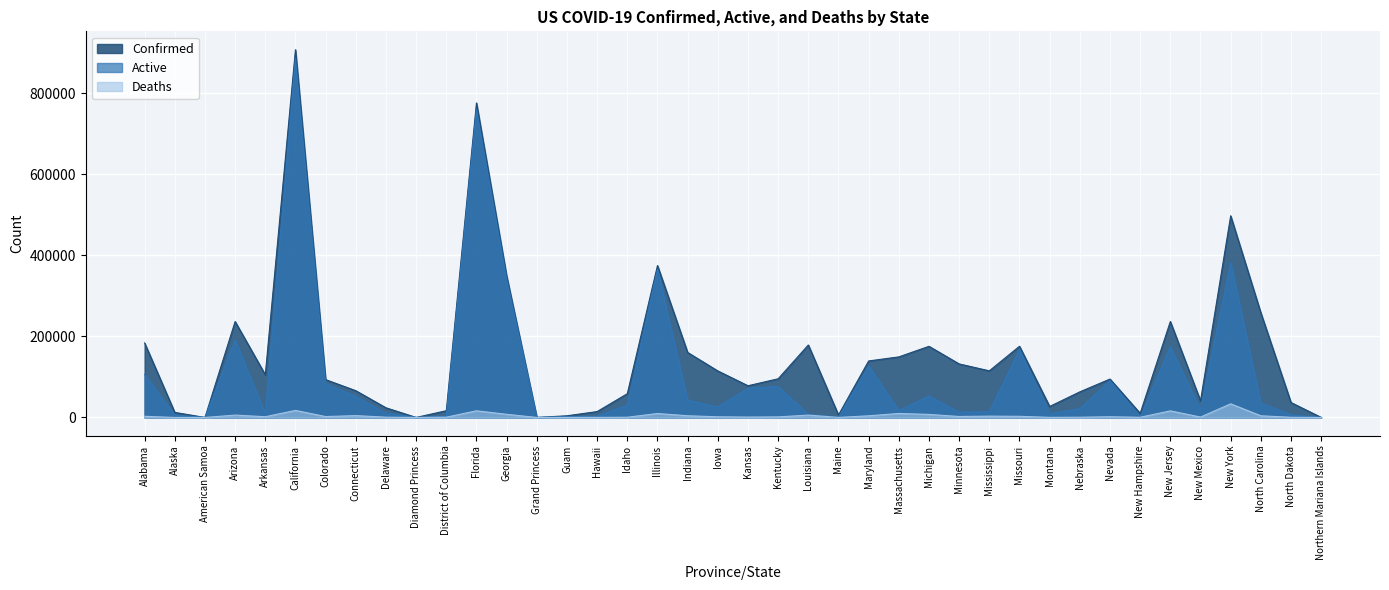

How many lines are shown in the chart?

3